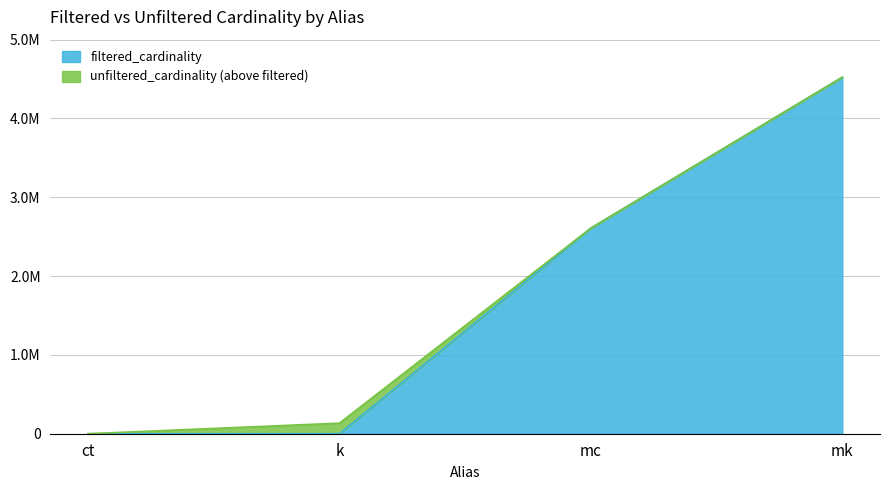

True or false: filtered_cardinality and unfiltered_cardinality intersect in this chart.

False